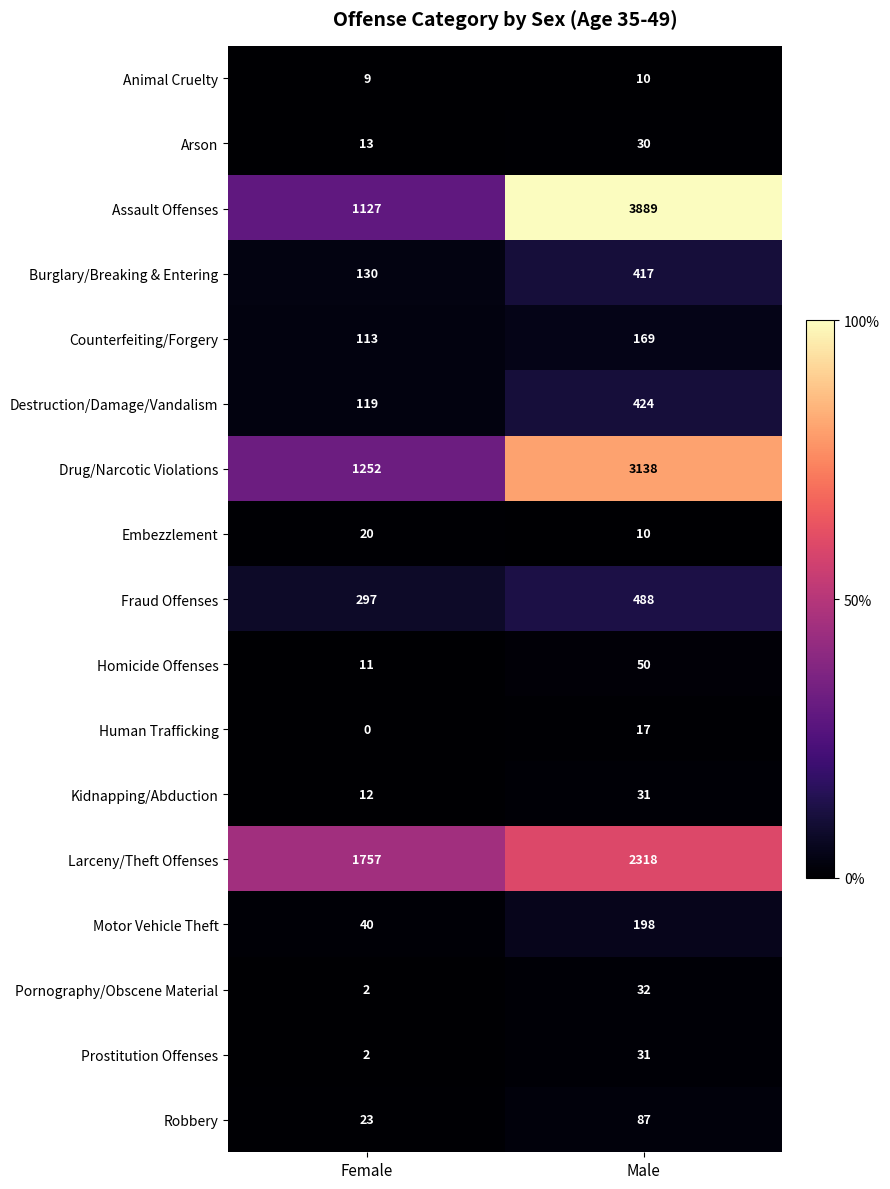

Rank the categories by Drug/Narcotic Violations value from lowest to highest.

Female, Male